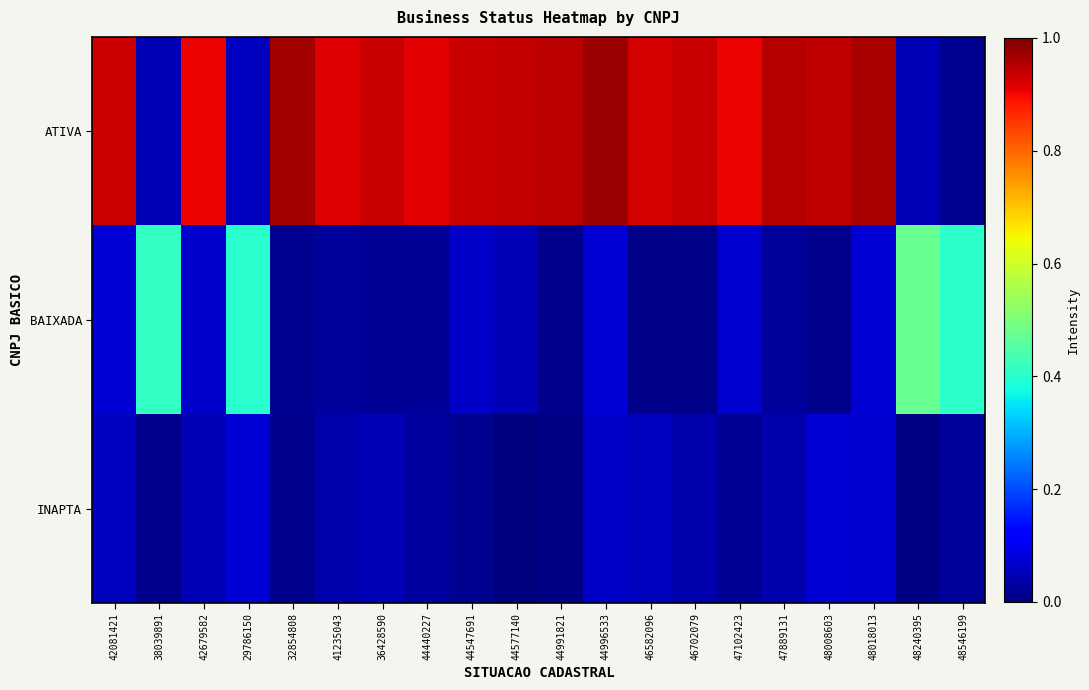

Which series has the largest total across all categories?

ATIVA